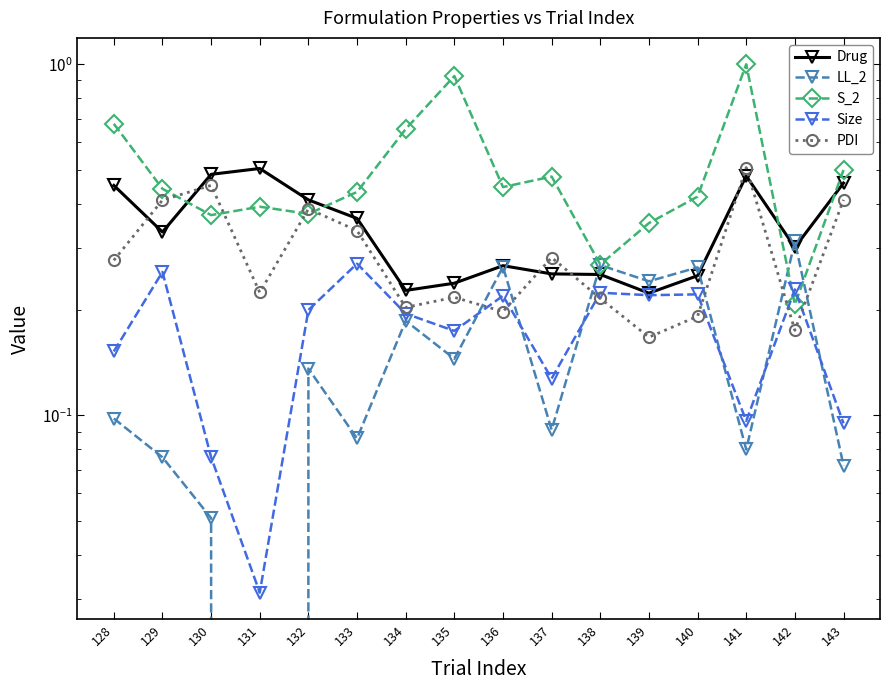

Rank the categories by S_2 value from lowest to highest.

142, 138, 139, 130, 132, 131, 140, 133, 129, 136, 137, 143, 134, 128, 135, 141